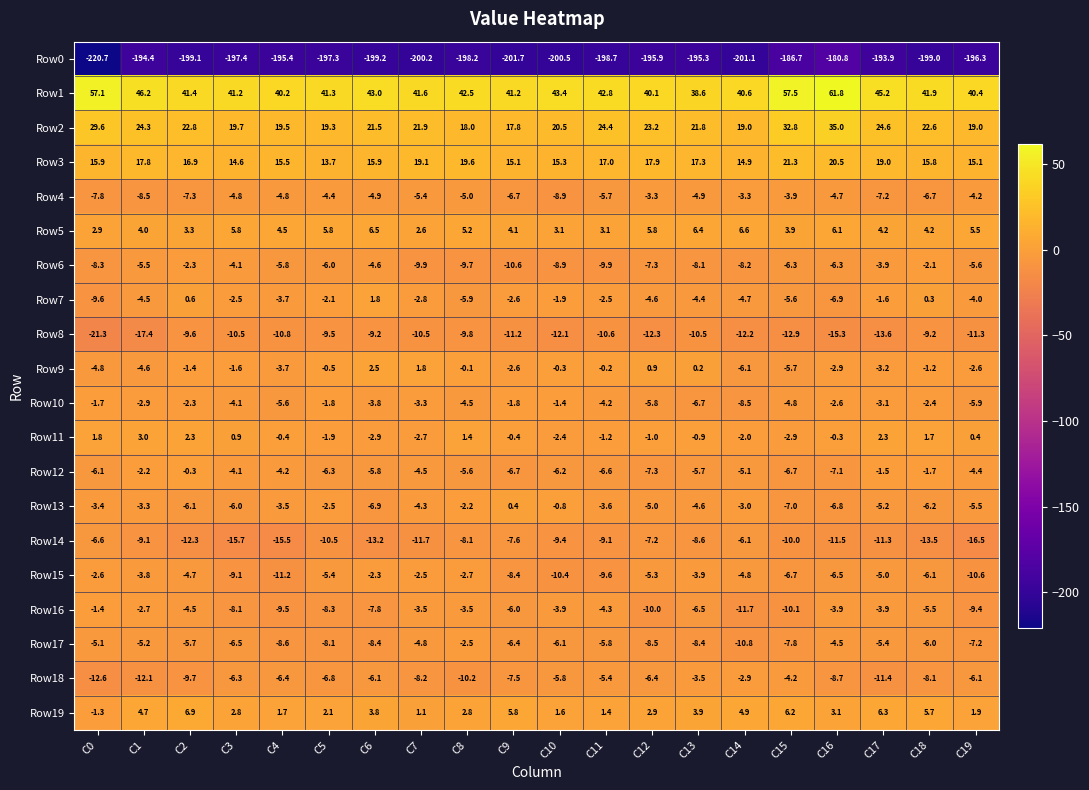

How many series are shown in this chart?

20